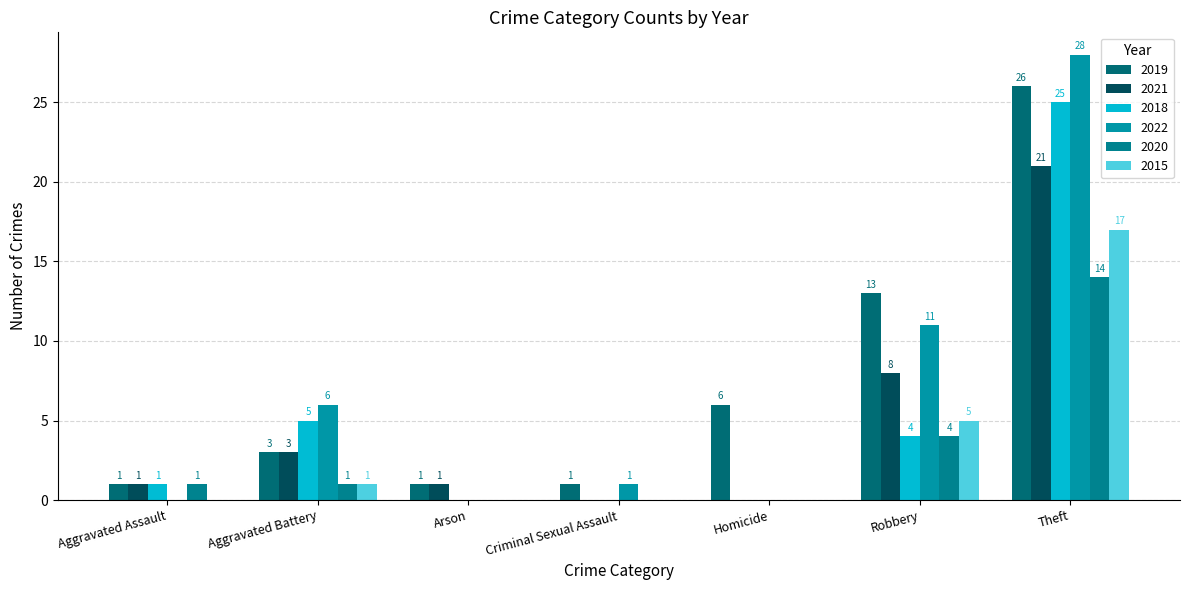

Which series has the widest spread of values?

2022